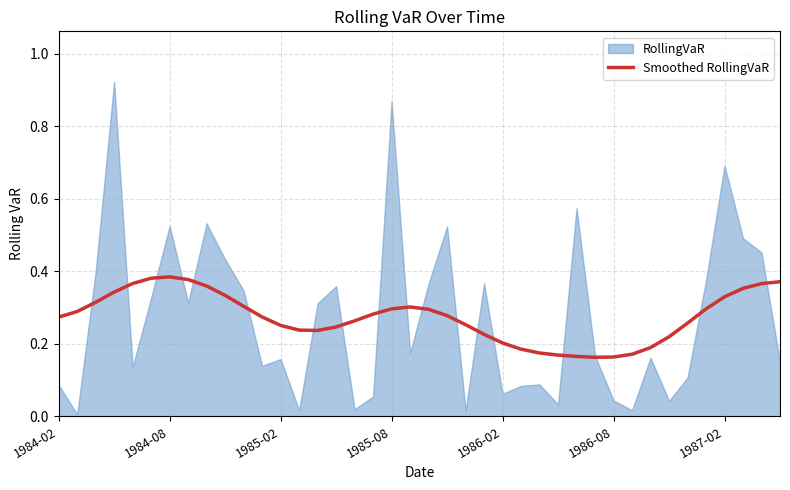

Where is the data nearest to the value 0?

29